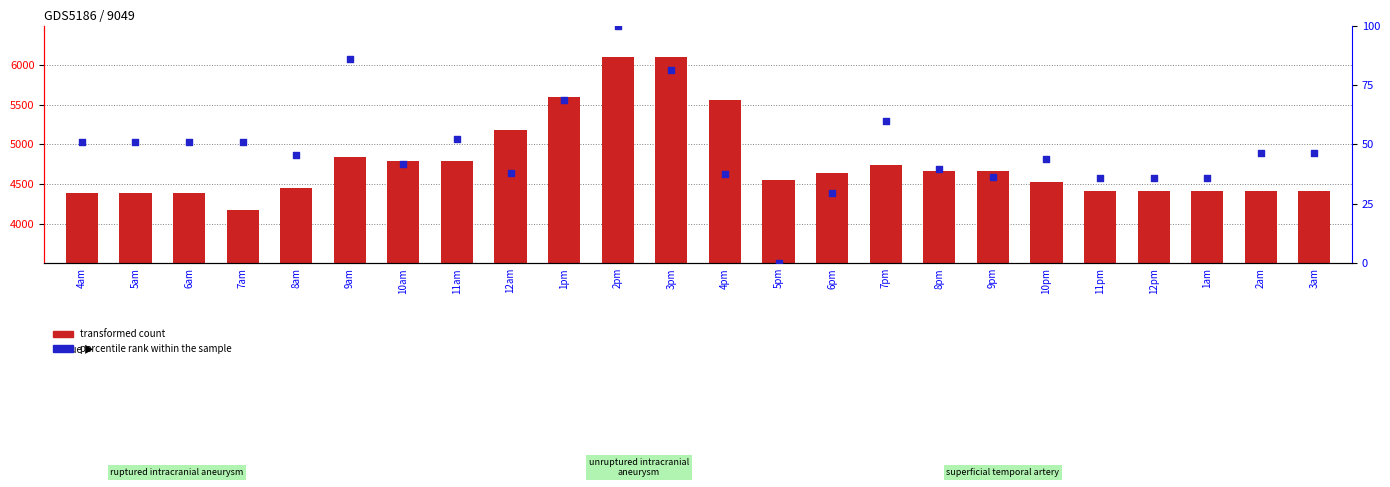

What are all the series names shown in the legend?

transformed count, percentile rank within the sample